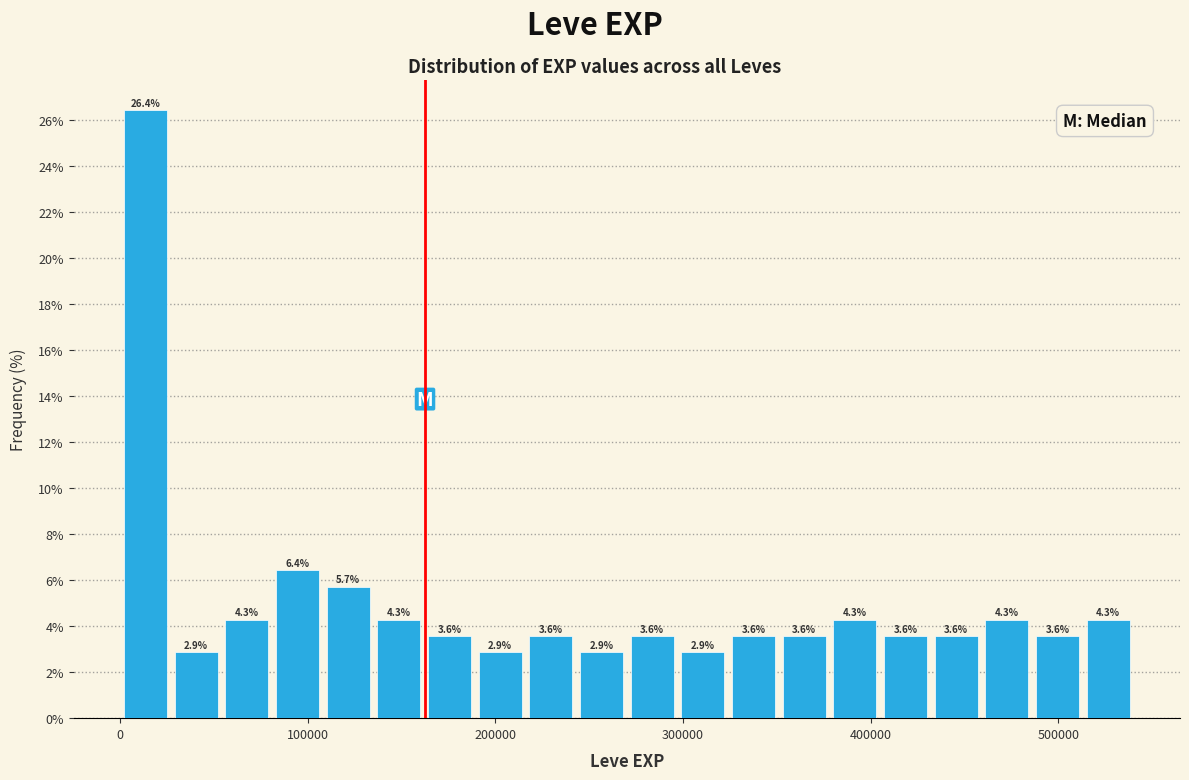

Read against the x-axis, roughly where is the centre of the tallest bar?

10000